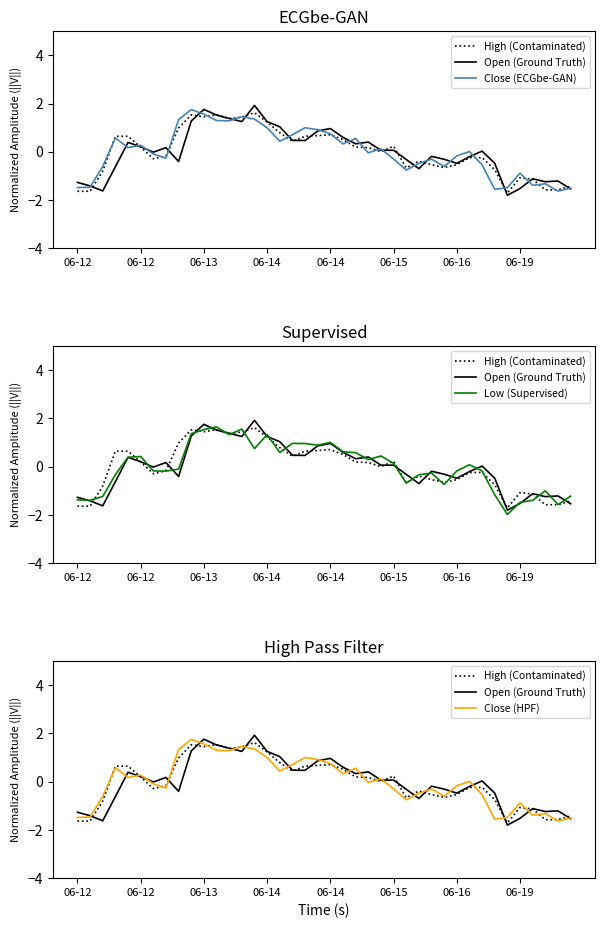

The value of Close (ECGbe-GAN) at 06-12 is -2.0. True or false?

False